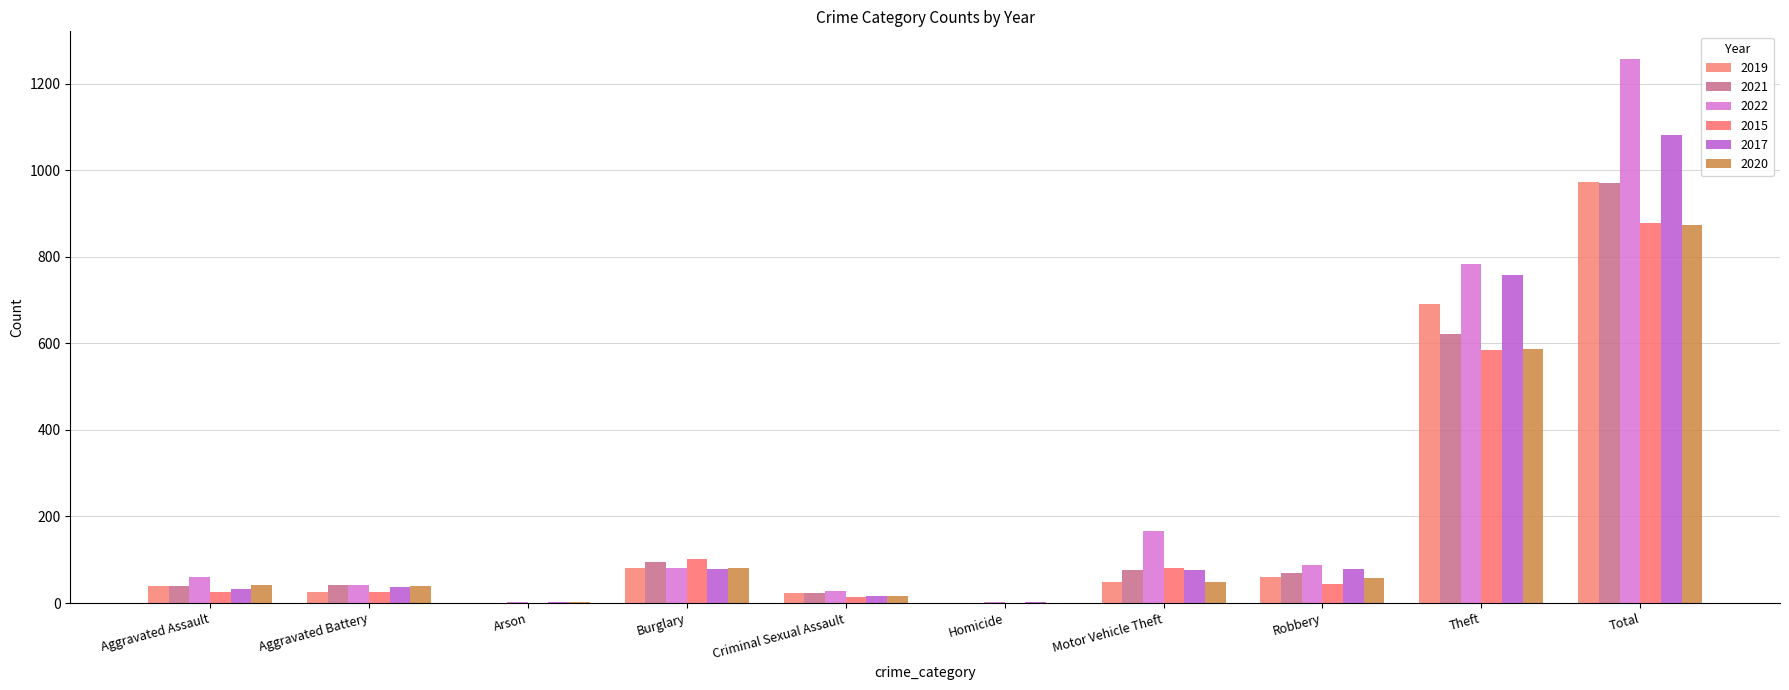

True or false: 2019 has a value of 60 at Robbery.

True